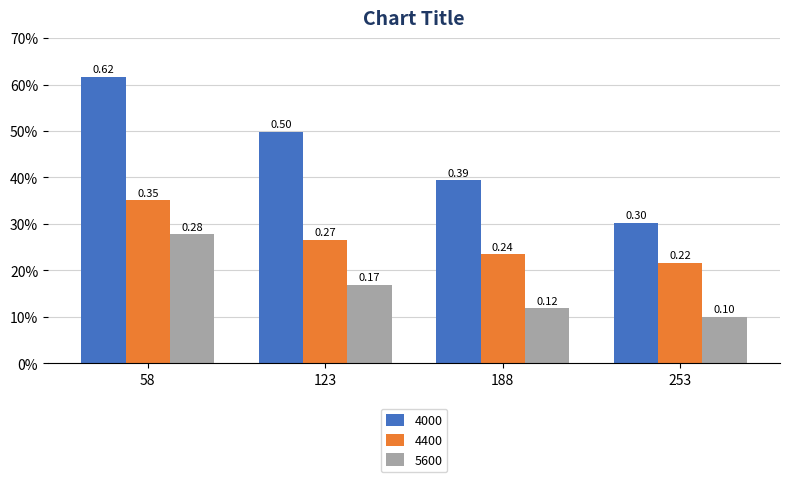

Are the bars grouped side by side (vs. stacked)?

Yes